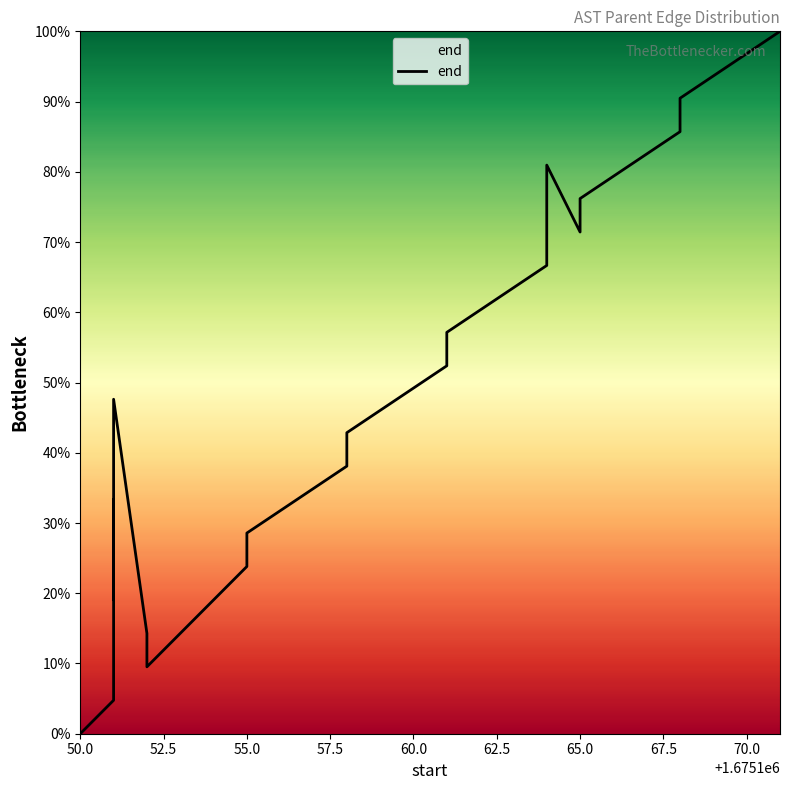

True or false: the data shows 38.3 at 12.

False